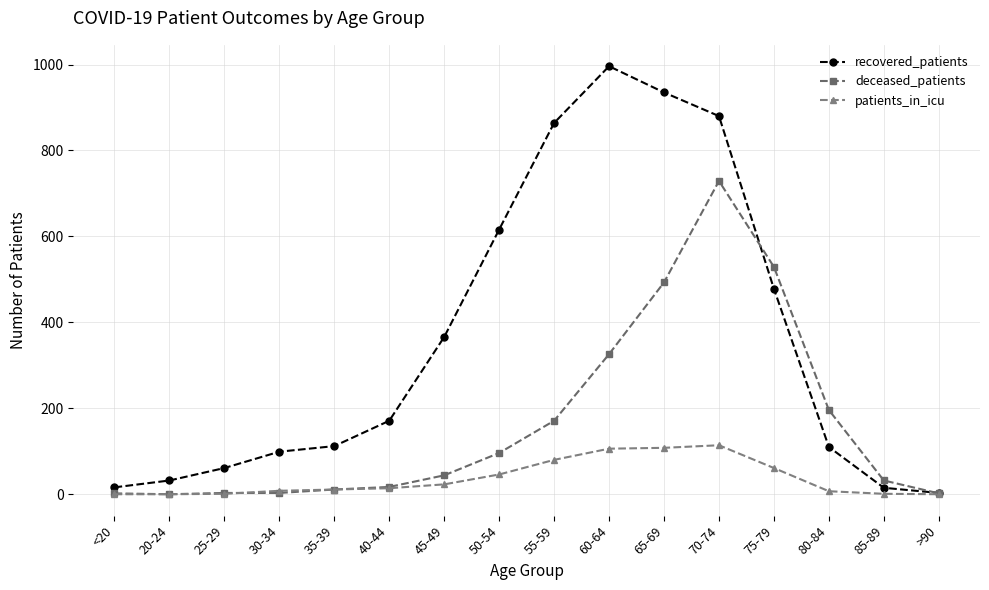

At which category is the sum across all series the highest?

70-74